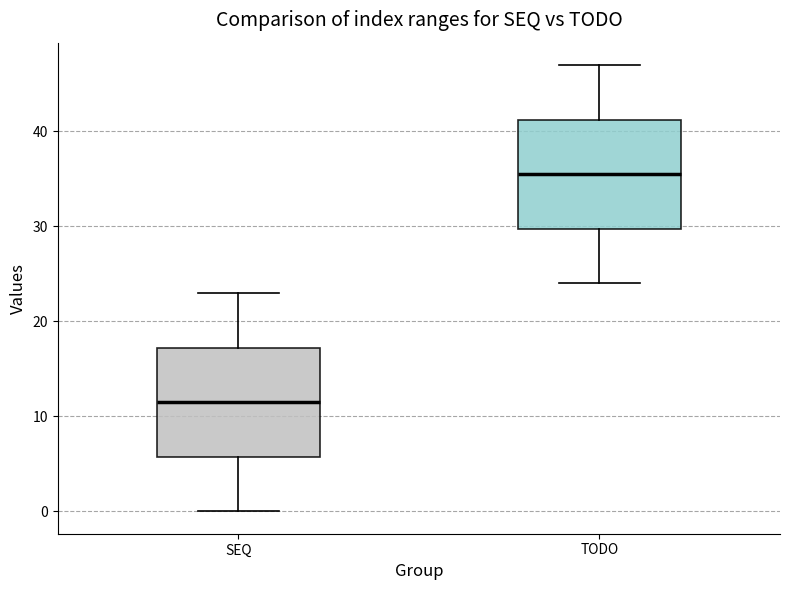

Which box's median line is the lowest?

SEQ